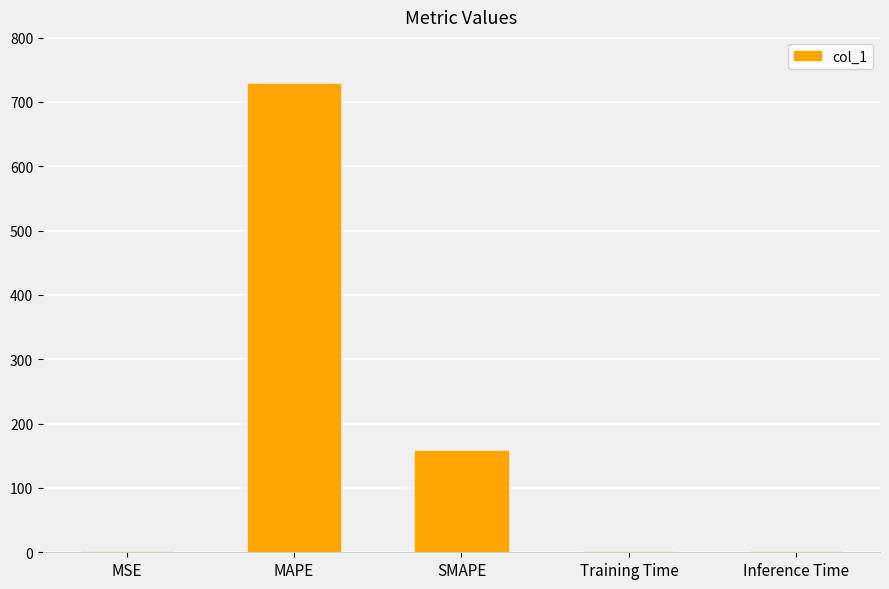

Is it true that the value at SMAPE is 93.4?

False